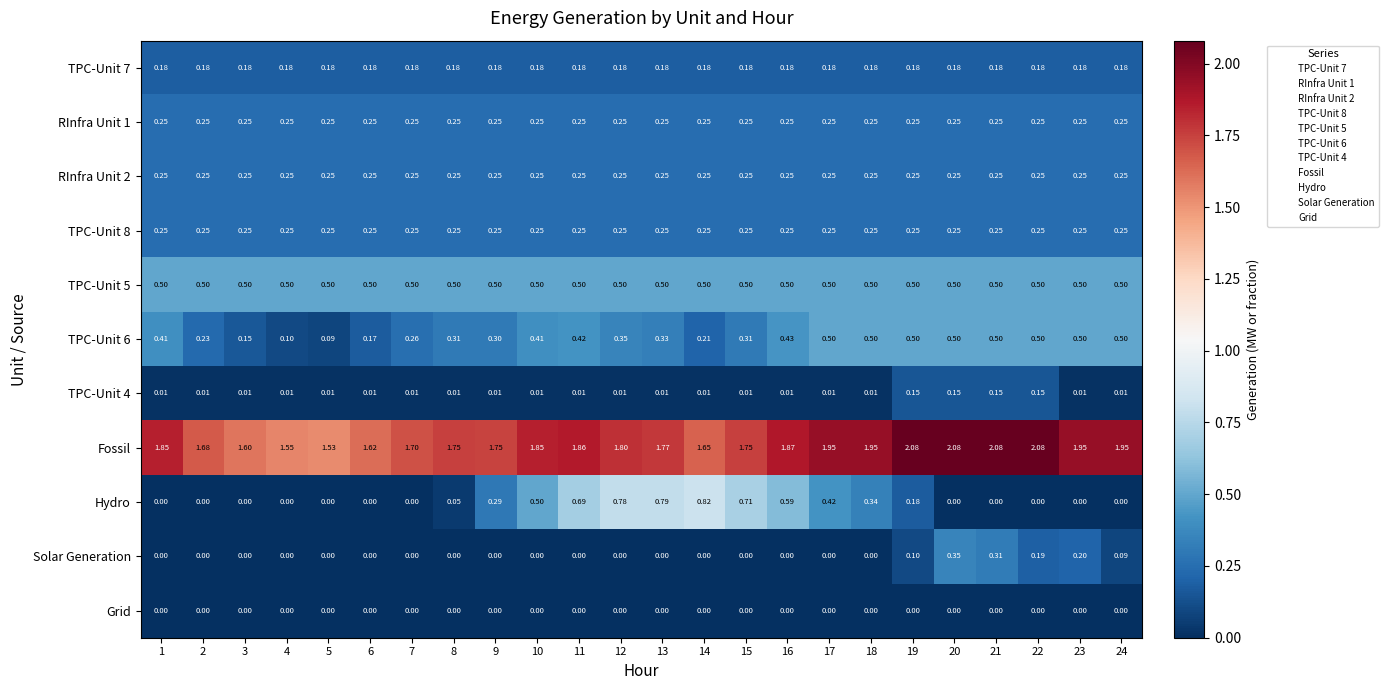

Which series has the widest spread of values?

Hydro